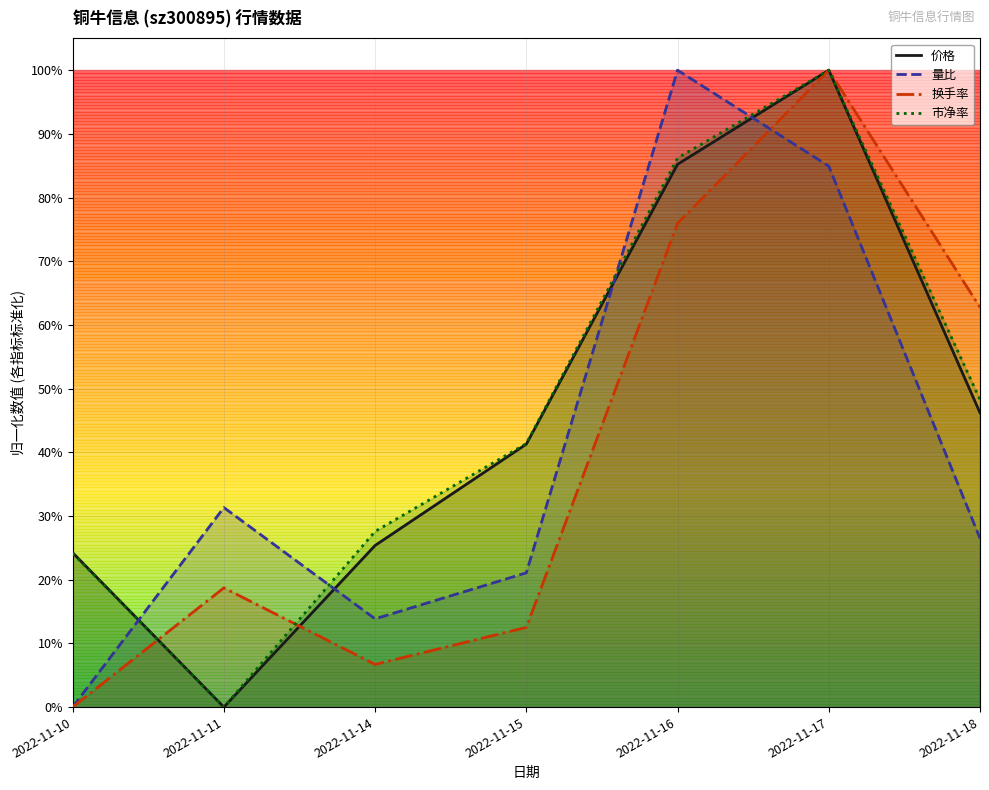

Between 2022-11-15 and 2022-11-18, which series saw the biggest shift?

换手率